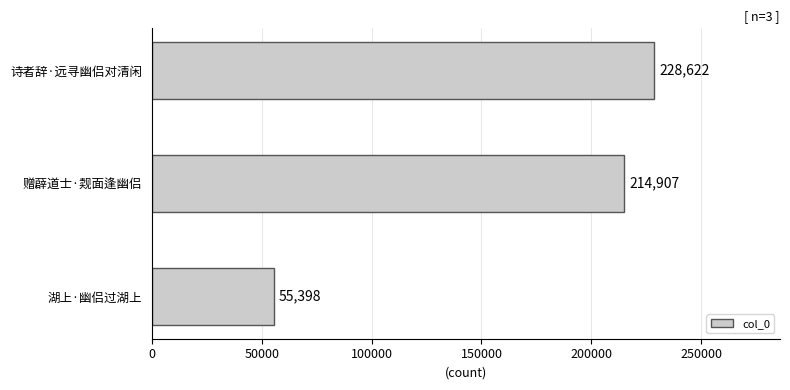

Which category has the lowest value across all series?

湖上·幽侣过湖上